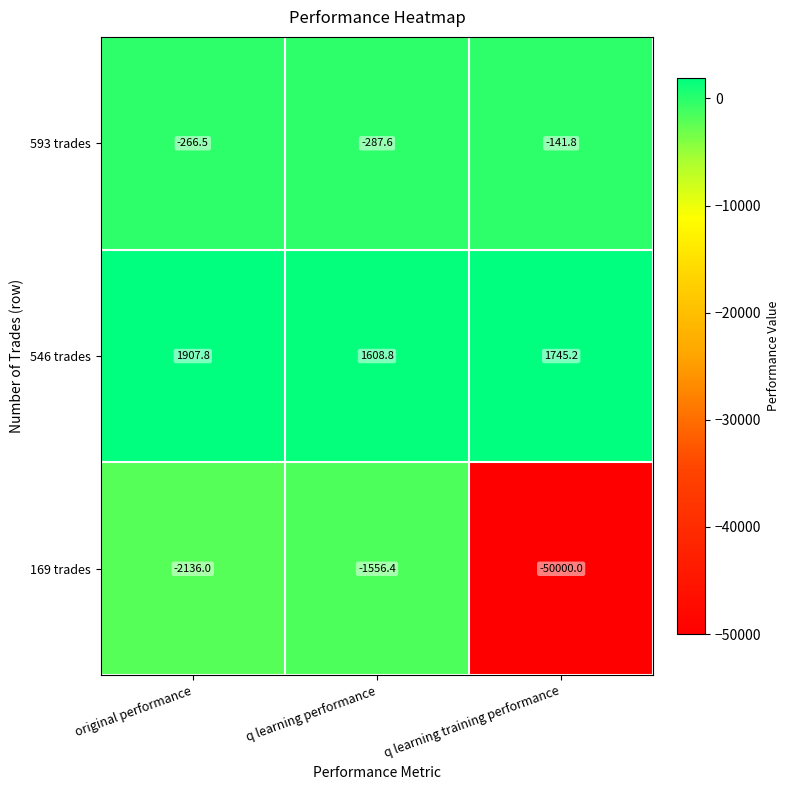

How many distinct data groups are displayed?

3